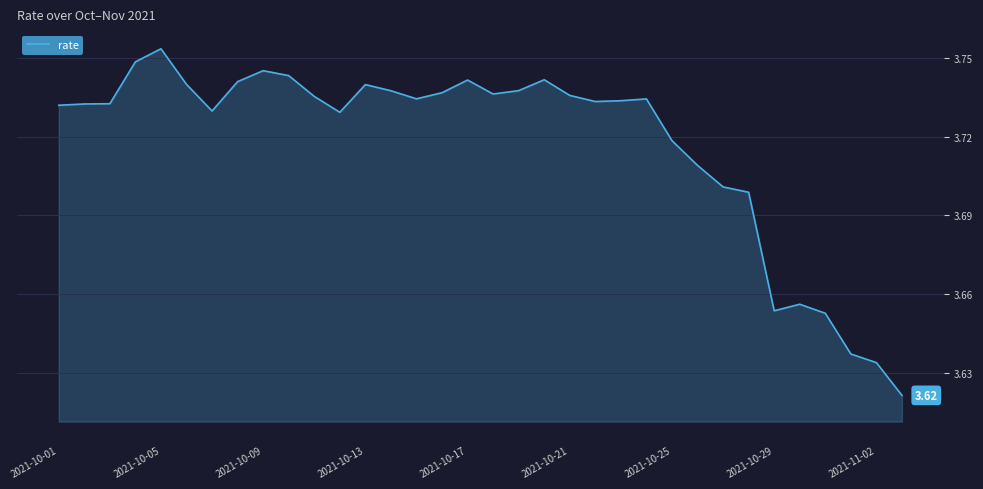

How many categories are shown in the chart?

34